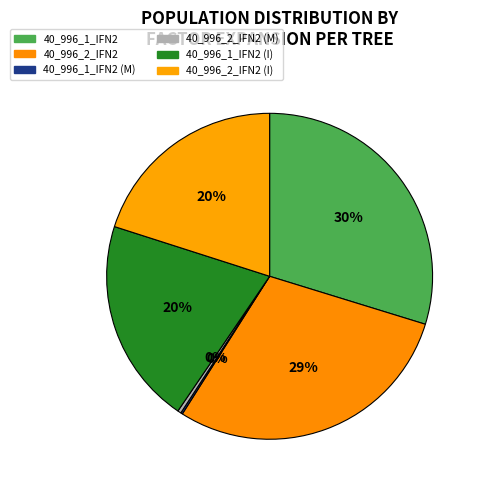

To the nearest percent, what is the average slice percentage?

17%